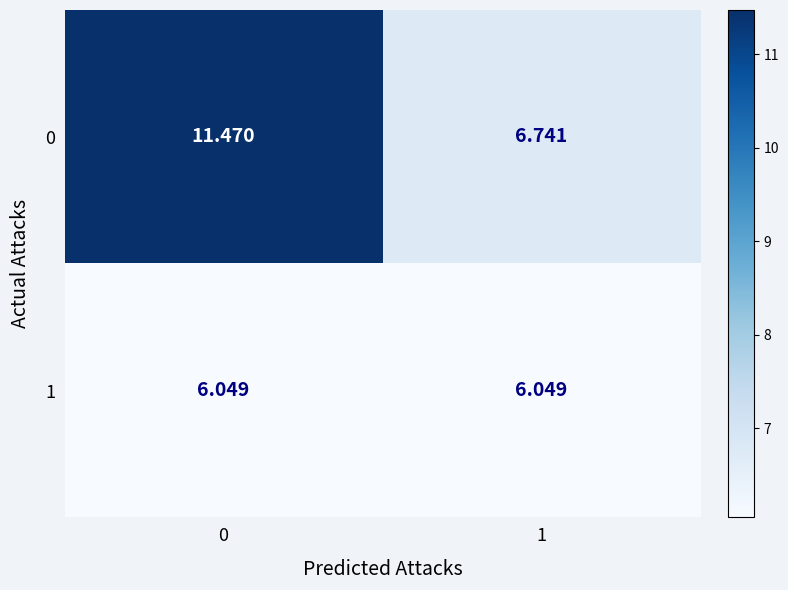

Is the value of 0 at 1 greater than the value of 1 at 1?

Yes